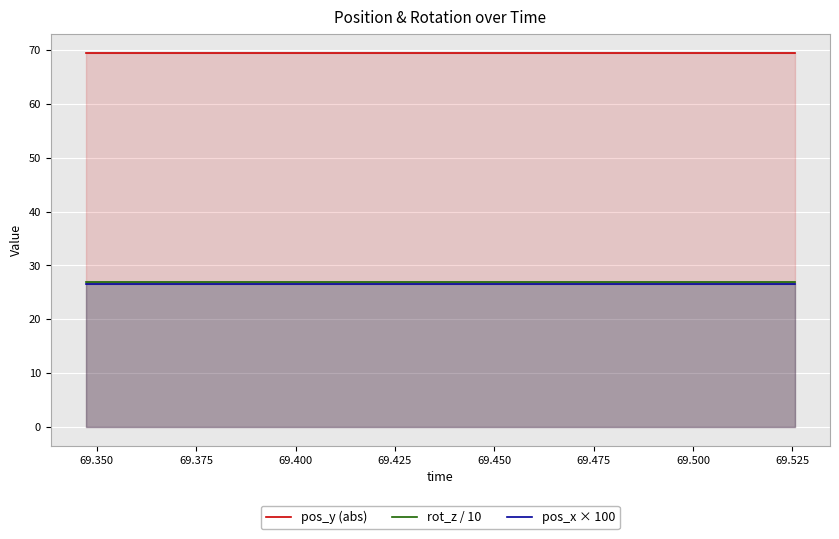

True or false: pos_y (abs) and pos_x × 100 cross at least once.

False